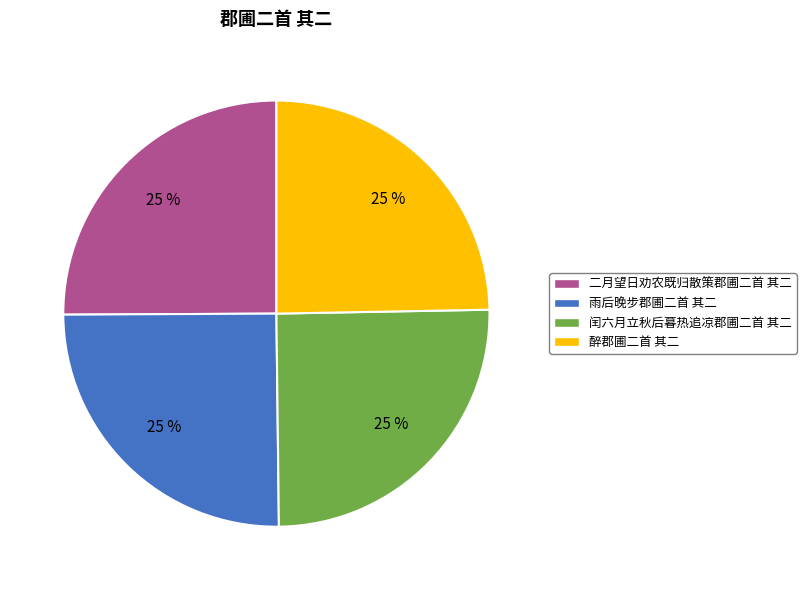

Does 醉郡圃二首 其二 represent more than half of the total?

No